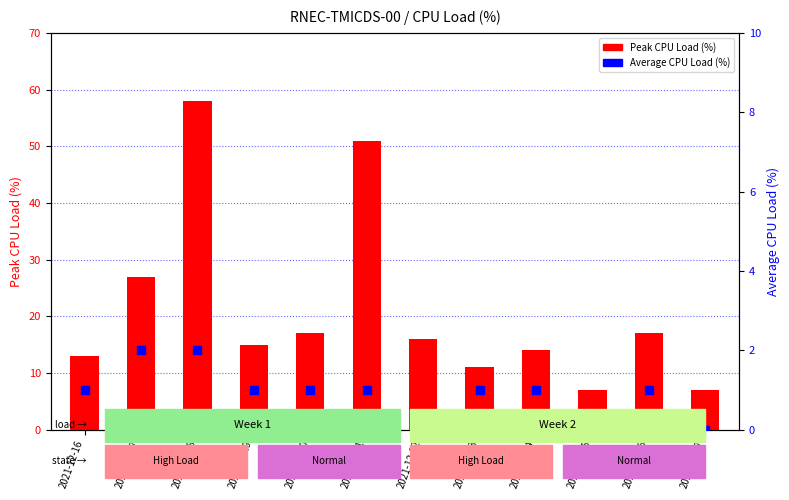

Which series reaches the maximum Y coordinate?

Peak CPU Load (%)